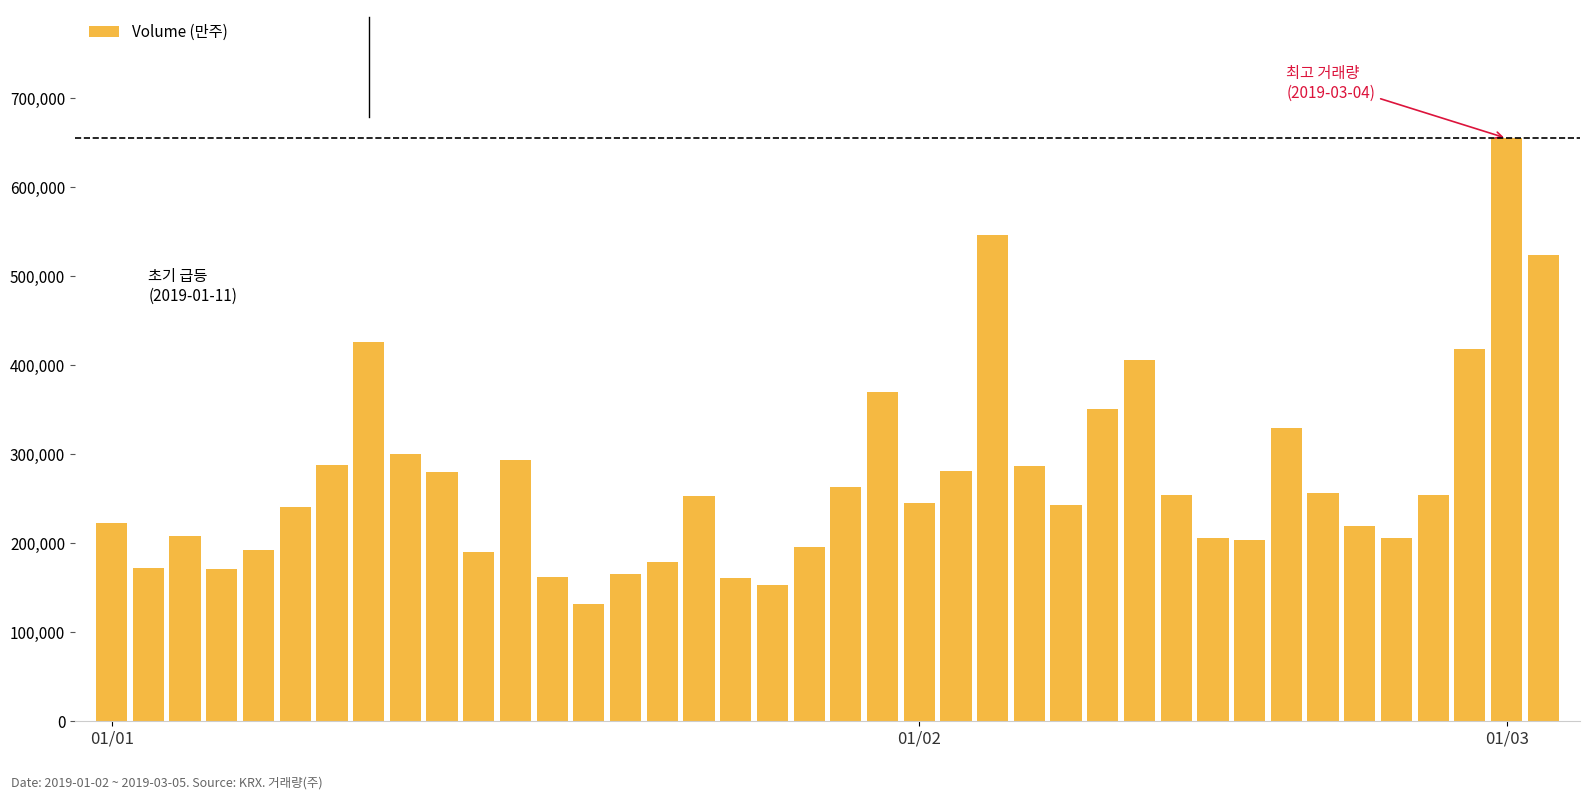

Count the number of data series in this chart.

1